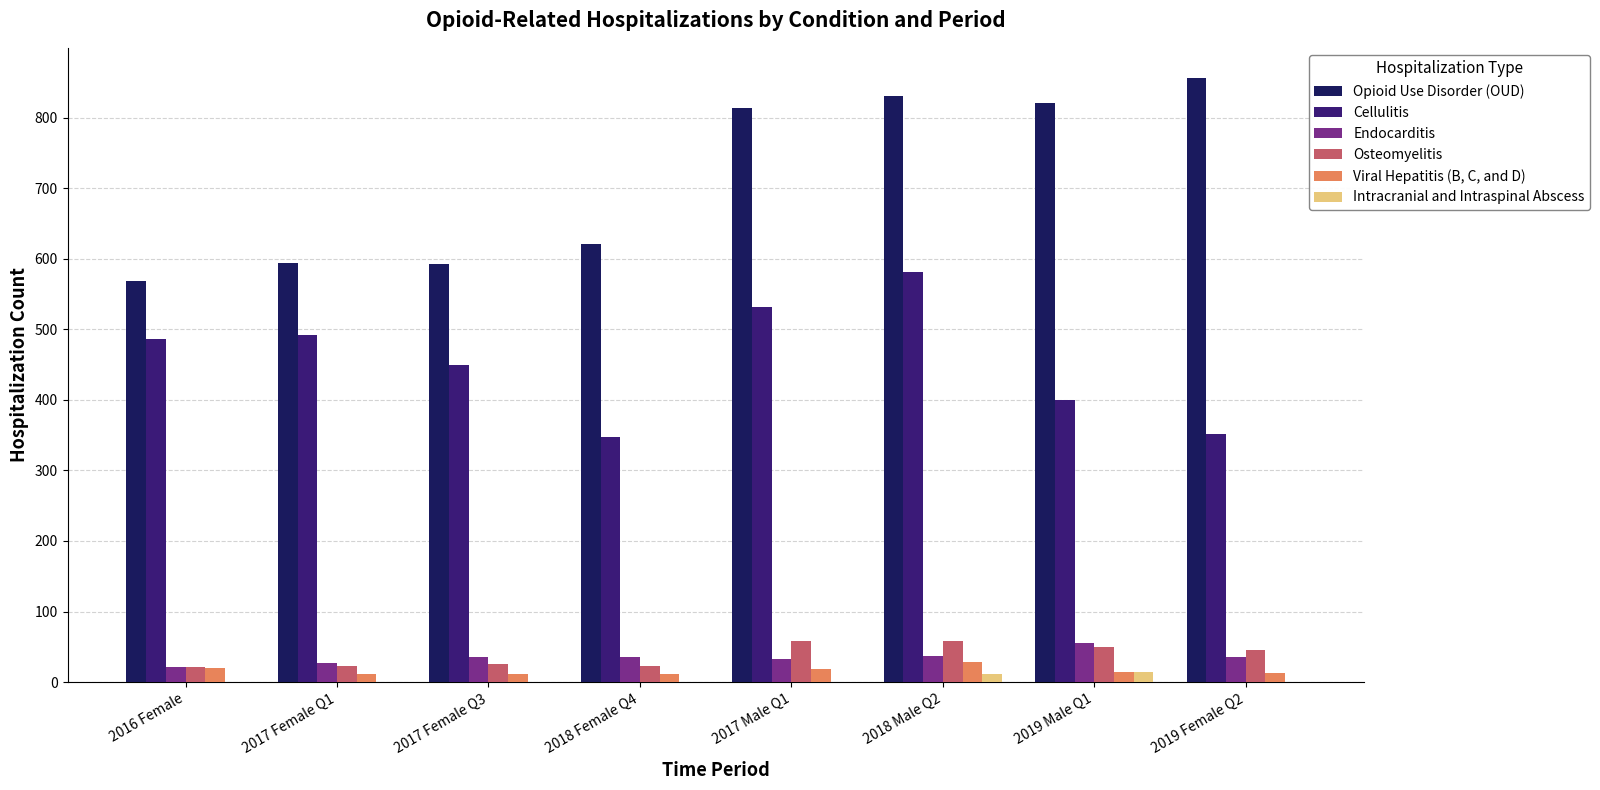

The value of Intracranial and Intraspinal Abscess at 2018 Male Q2 is 11. True or false?

True